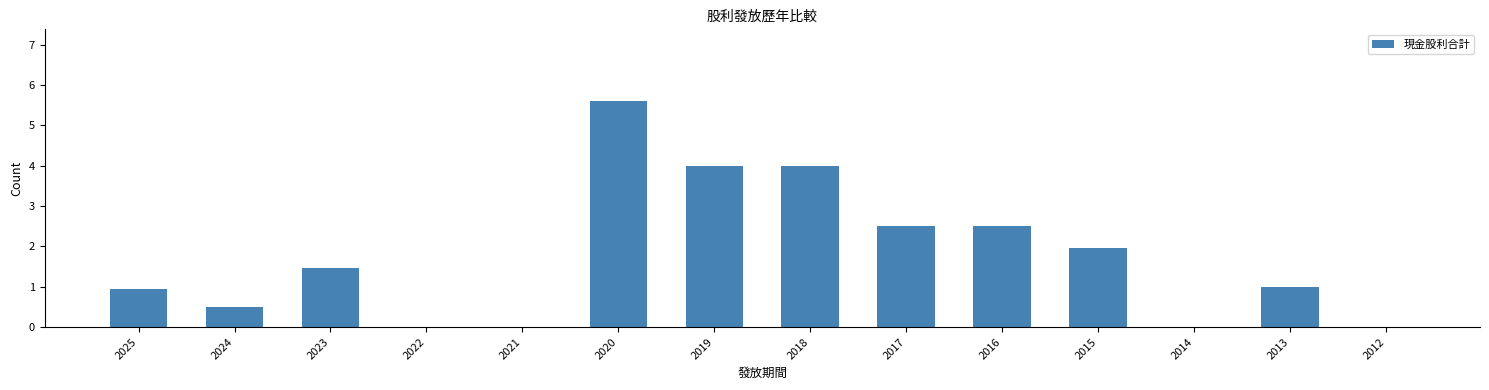

Reading right to left, what are all the values shown in this chart?

2012=0.0	2013=1.0	2014=0.0	2015=1.9	2016=2.5	2017=2.5	2018=4.0	2019=4.0	2020=5.6	2021=0.0	2022=0.0	2023=1.5	2024=0.5	2025=0.9